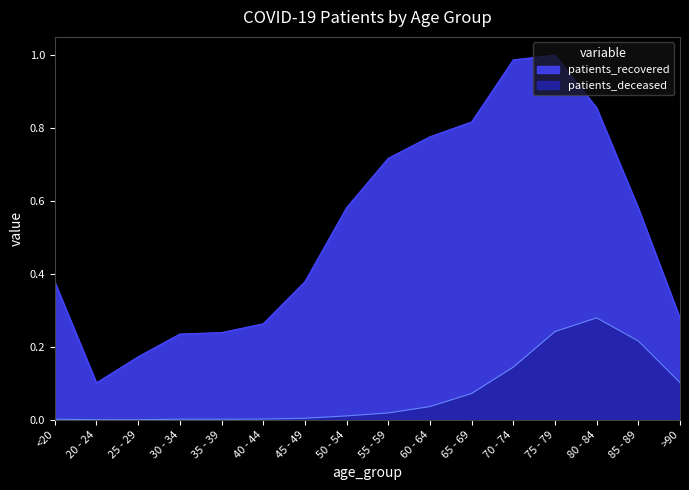

List the labels in order of patients_deceased value, largest first.

80 - 84, 75 - 79, 85 - 89, 70 - 74, >90, 65 - 69, 60 - 64, 55 - 59, 50 - 54, 45 - 49, 40 - 44, 35 - 39, <20, 30 - 34, 20 - 24, 25 - 29